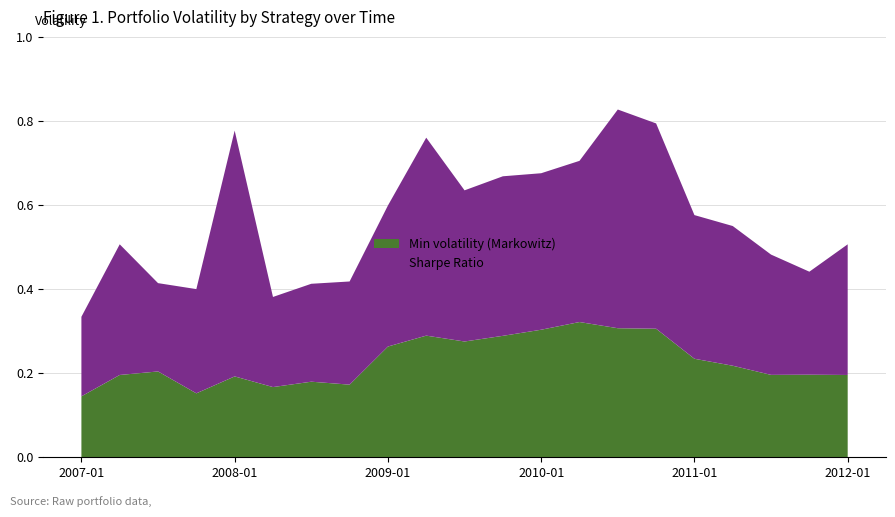

Reading left to right, transcribe all the data shown in this chart.

Min volatility (Markowitz): 0.1	0.2	0.2	0.2	0.2	0.2	0.2	0.2	0.3	0.3	0.3	0.3	0.3	0.3	0.3	0.3	0.2	0.2	0.2	0.2	0.2
Sharpe Ratio: 0.2	0.3	0.2	0.2	0.6	0.2	0.2	0.2	0.3	0.5	0.4	0.4	0.4	0.4	0.5	0.5	0.3	0.3	0.3	0.2	0.3